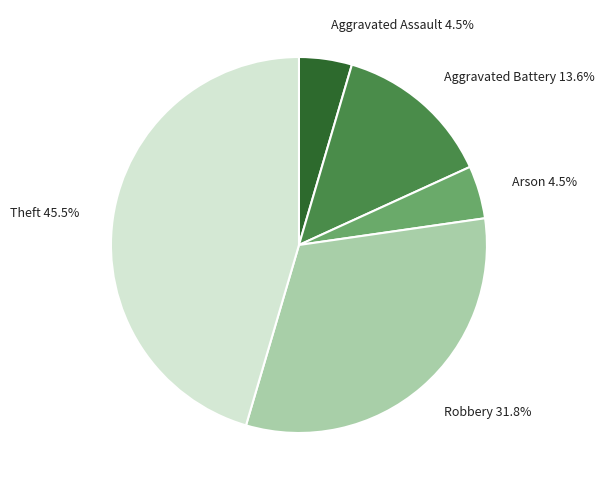

Which has a higher value, Theft 45.5% or Aggravated Assault 4.5%?

Theft 45.5%